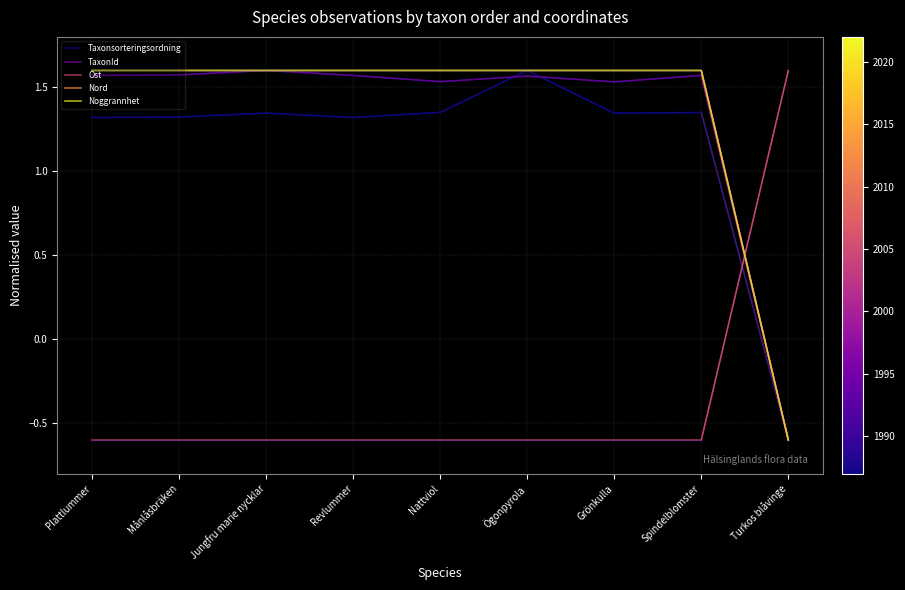

Which category has the highest value in the Nord series?

Plattlummer